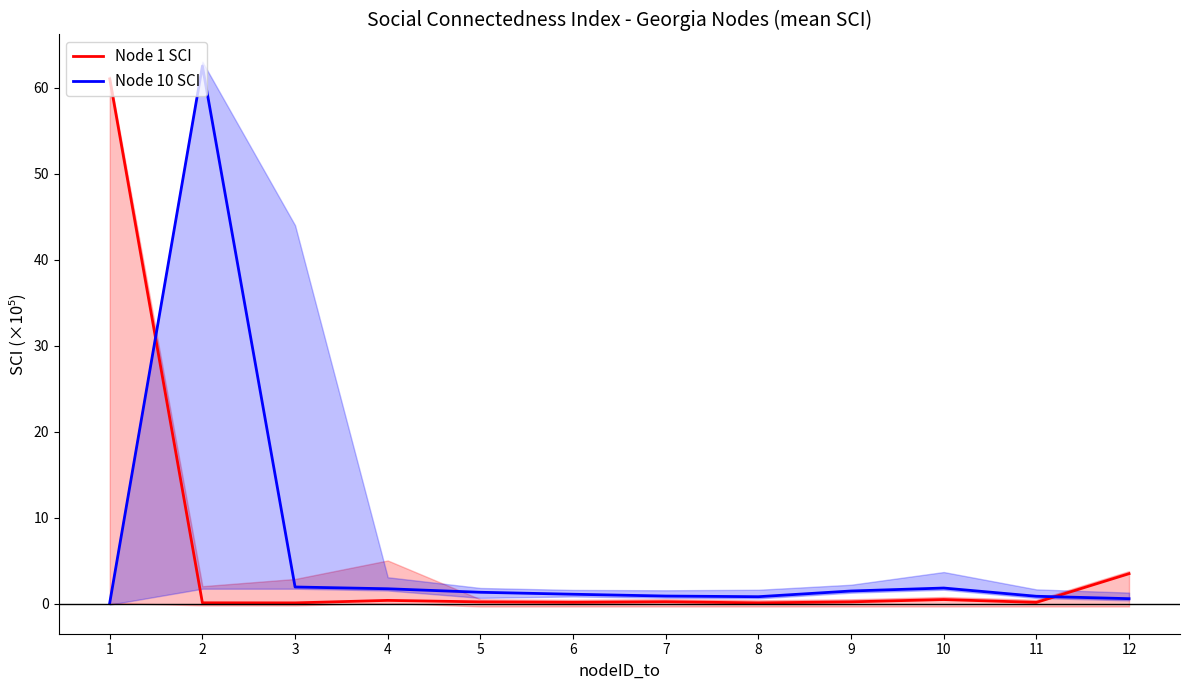

What is the minimum value shown in the chart?

0.1